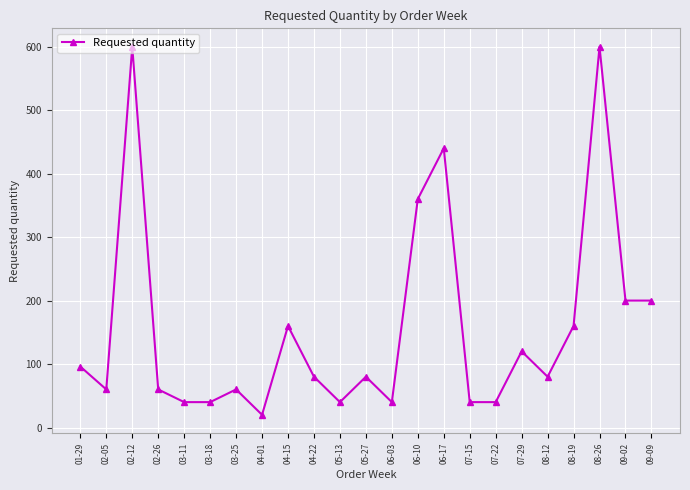

How many interior local peaks (higher than both neighbors) does the data have?

7